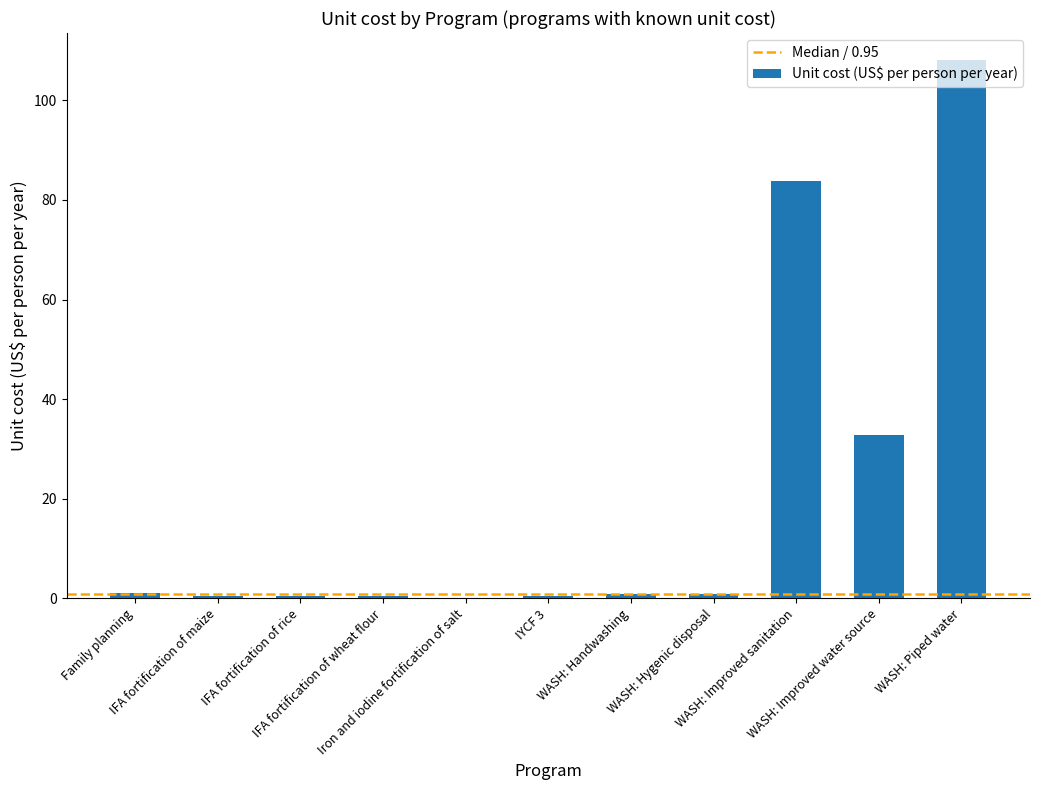

Are the bars grouped side by side (vs. stacked)?

No